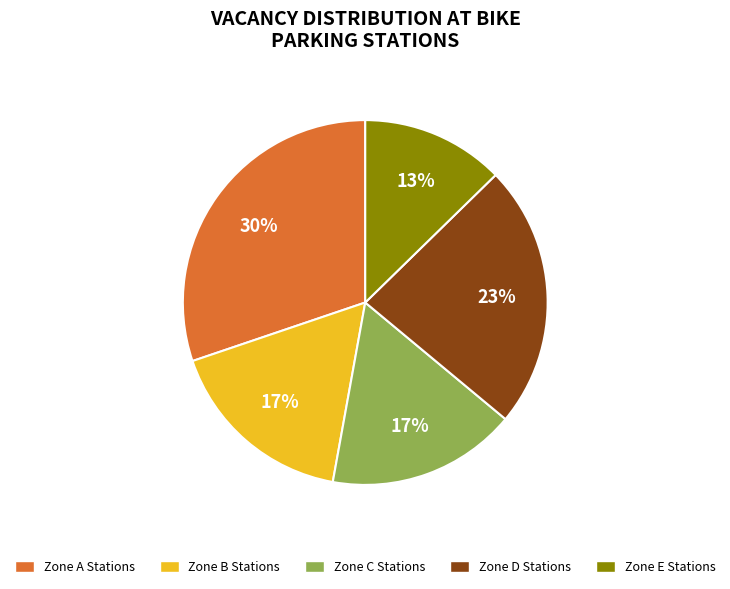

True or false: Zone D Stations accounts for 15% of the total.

False